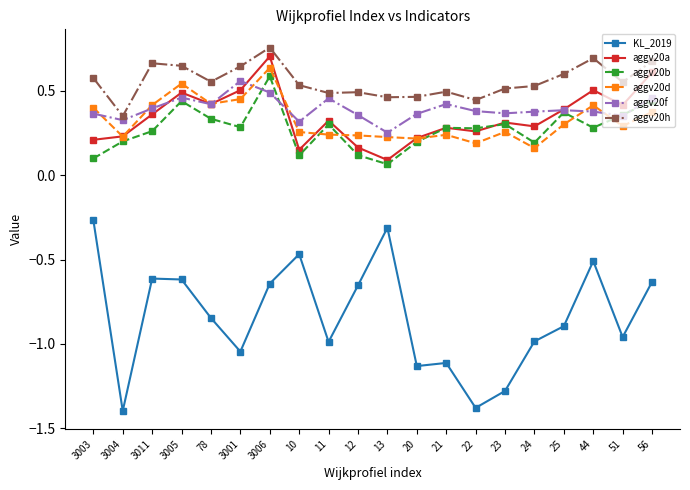

Count the aggv20d values in the range 0 to 1.

20